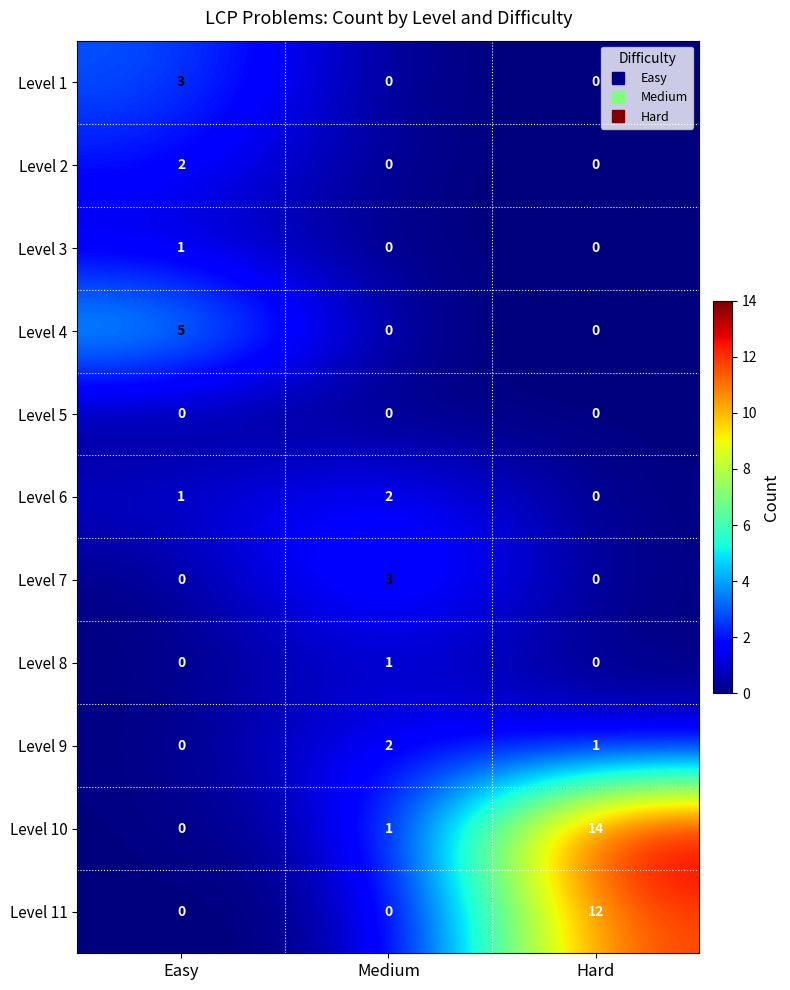

Which series changed the most between Easy and Medium?

Level 4